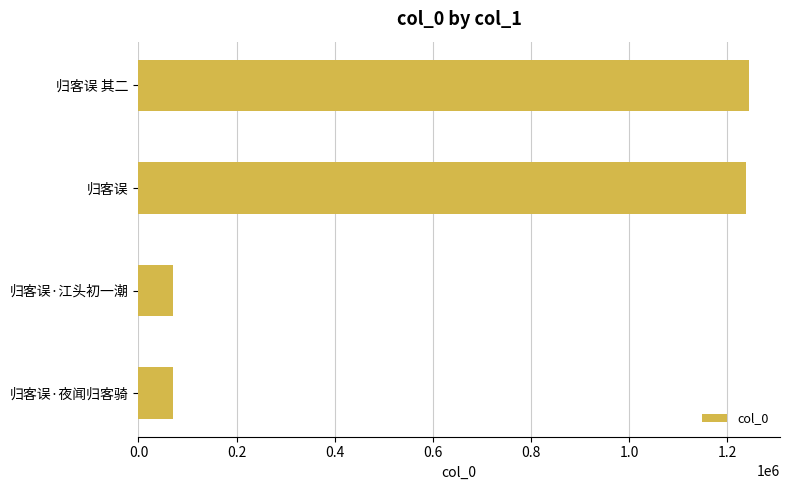

Count the number of categories in the chart.

4